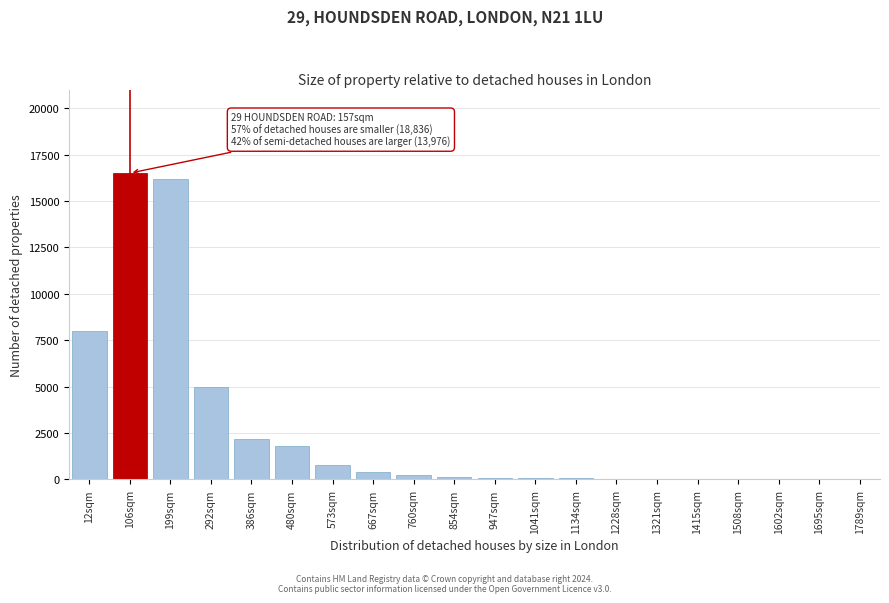

What is the sum of all values?

51730